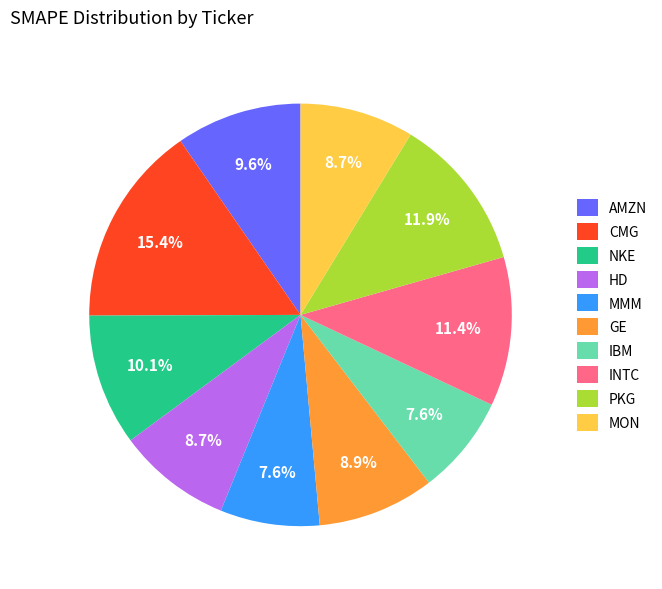

Between GE and CMG, which is larger?

CMG